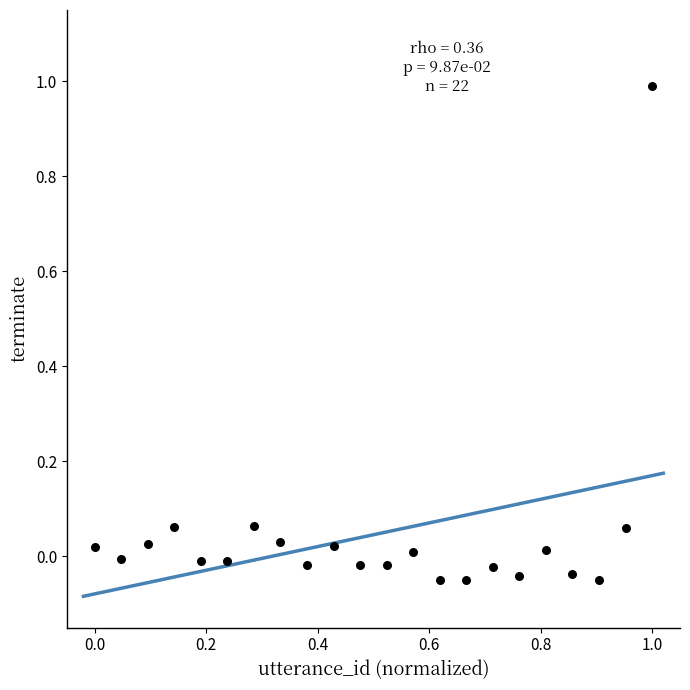

What is the range of Y values (max minus min)?

1.0